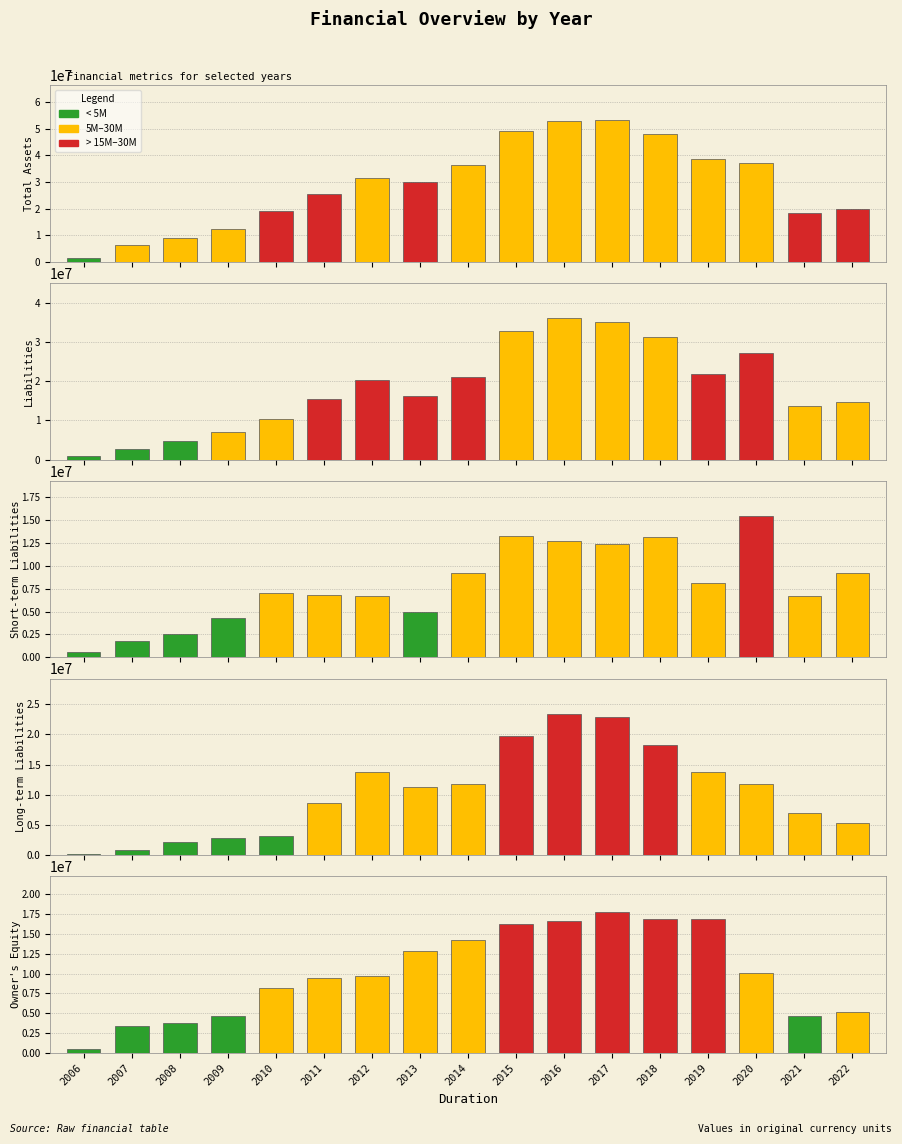

What is the total value across all series at 2007?

15150781